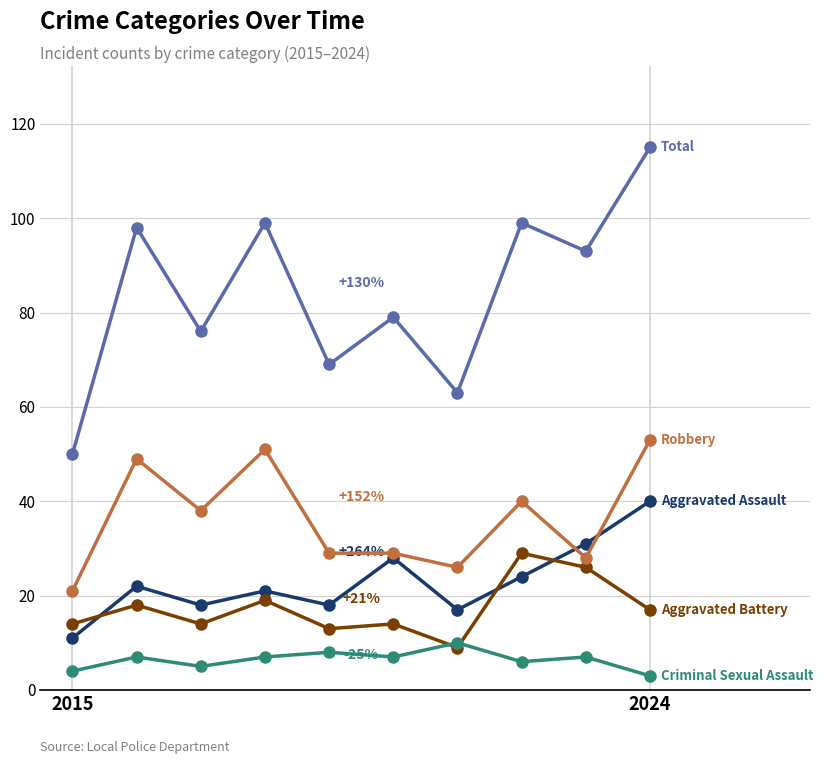

What is the smallest value displayed?

3